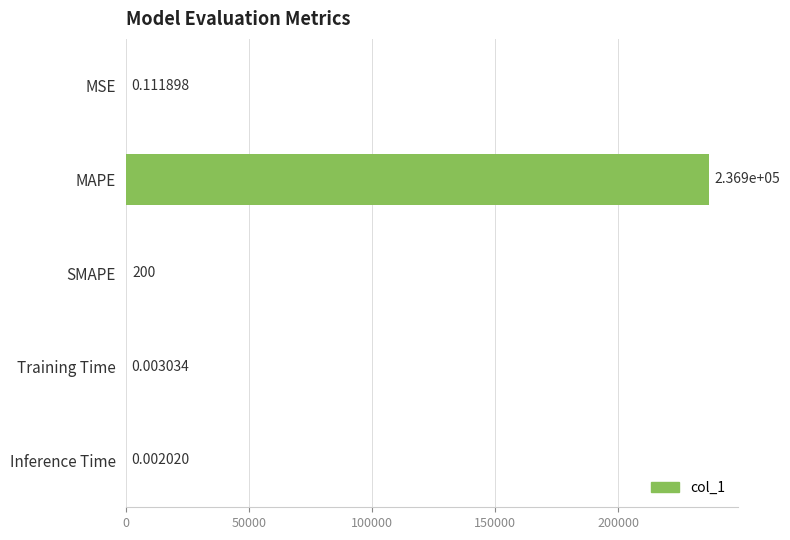

At which label is the value closest to 118428?

SMAPE